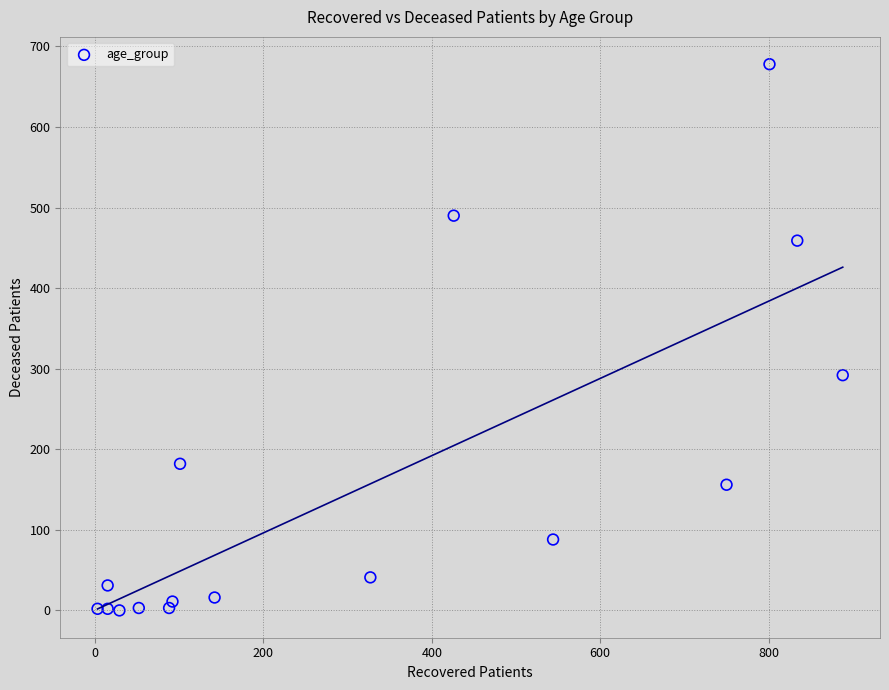

What is the range of X values (max minus min)?

885